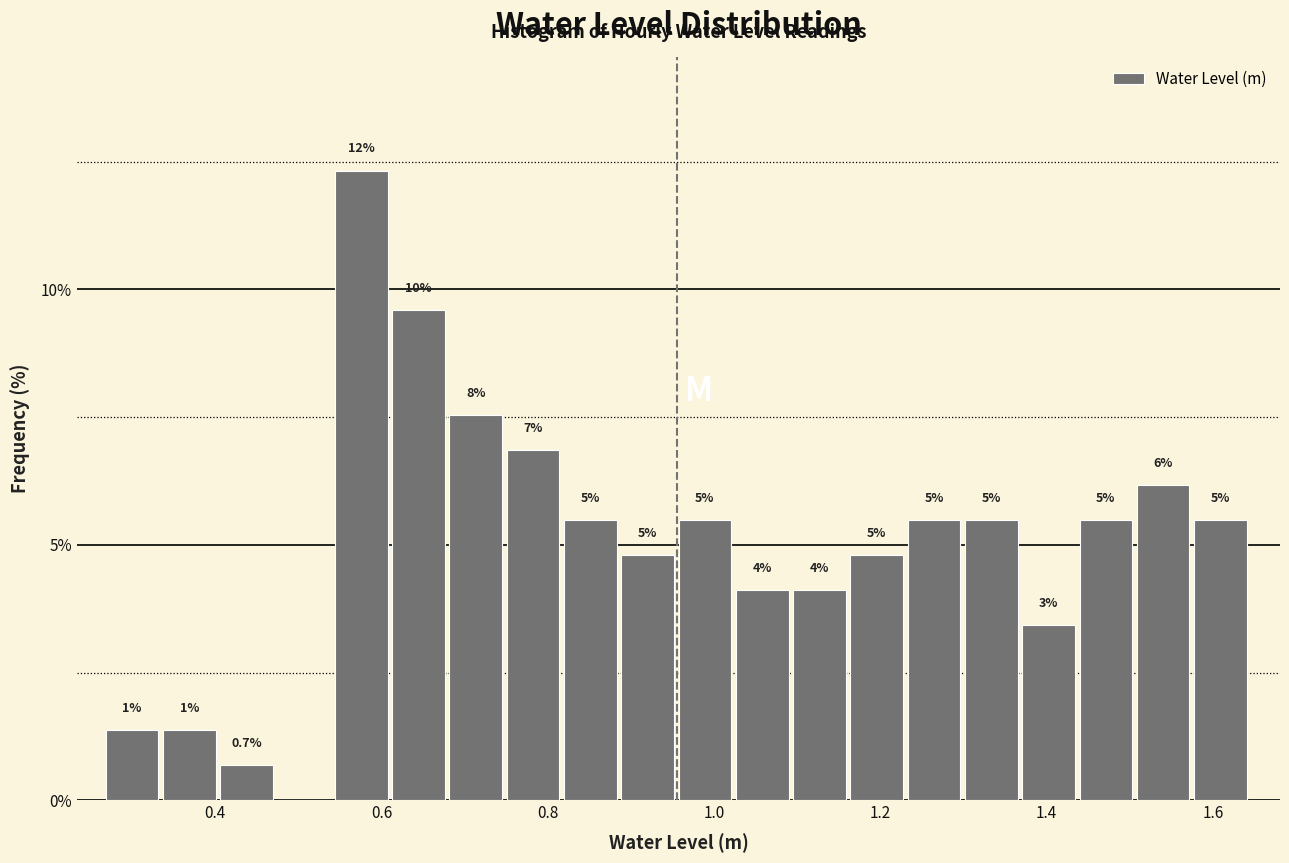

Read against the x-axis, roughly where is the centre of the tallest bar?

0.58